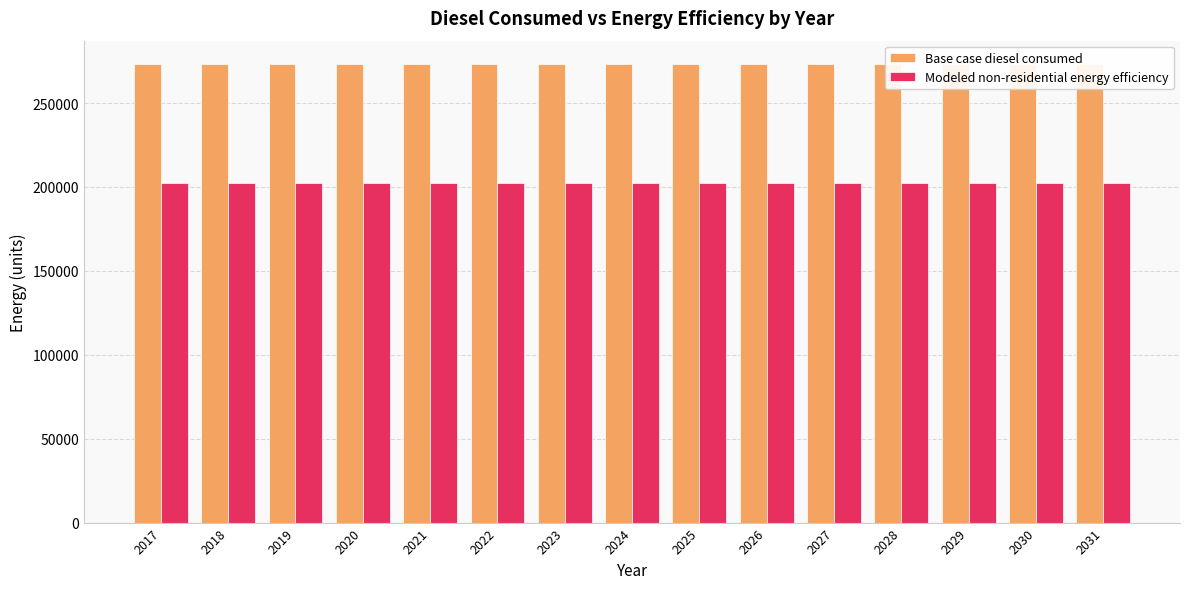

What is the sum of the Base case diesel consumed values at 2020 and 2022?

546952.7